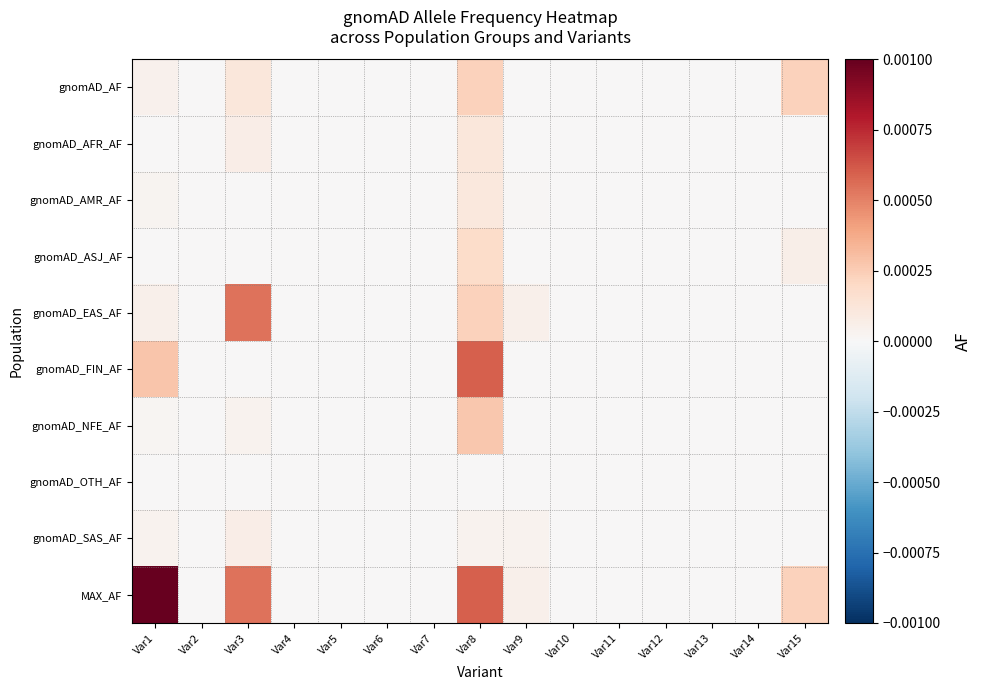

Count the number of data series in this chart.

10